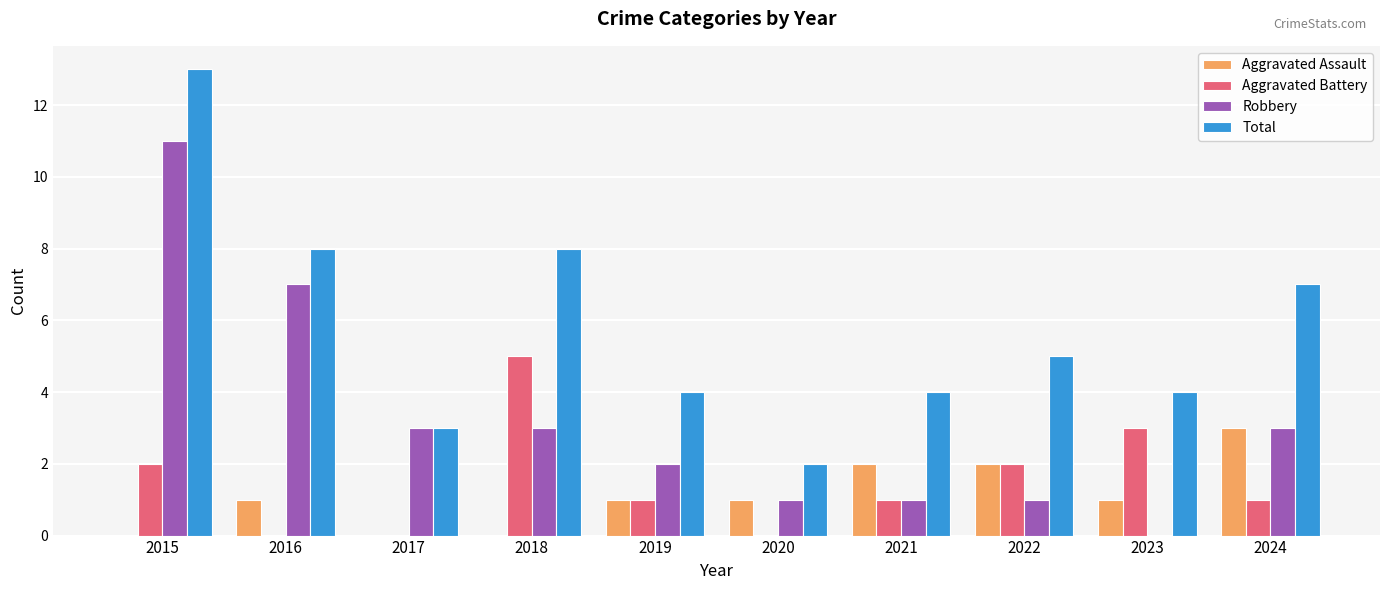

Are the bars grouped side by side (vs. stacked)?

Yes